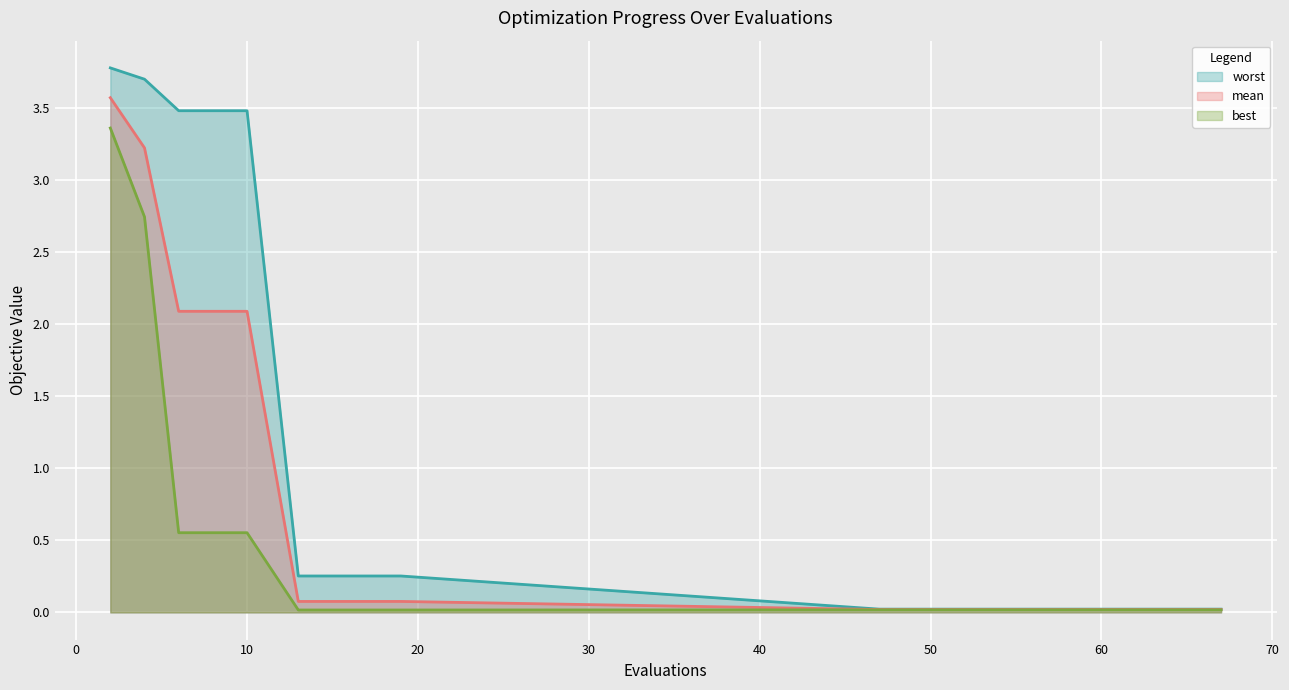

Where is worst nearest to the value 1?

13